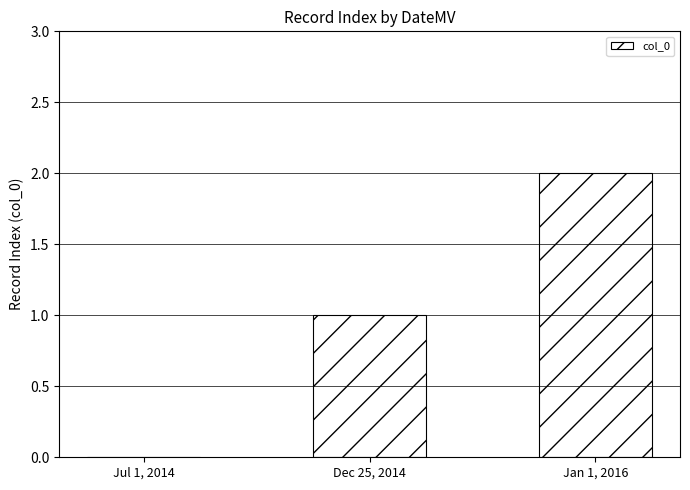

What is the change in value from Dec 25, 2014 to Jan 1, 2016?

+1